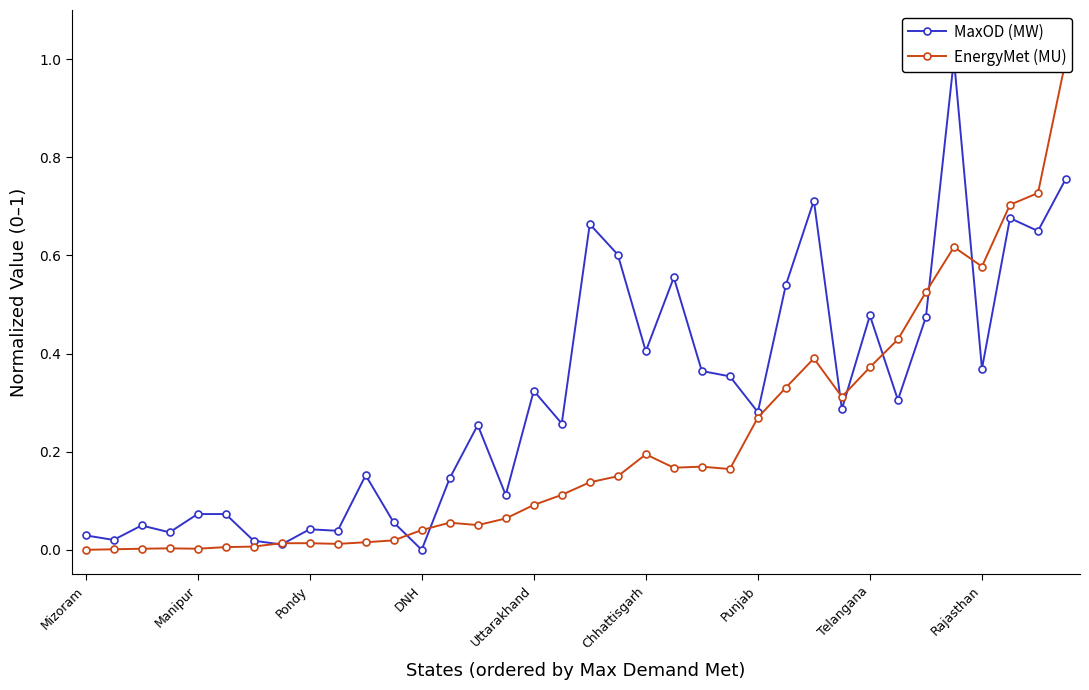

How many interior local peaks does the EnergyMet (MU) series have?

6